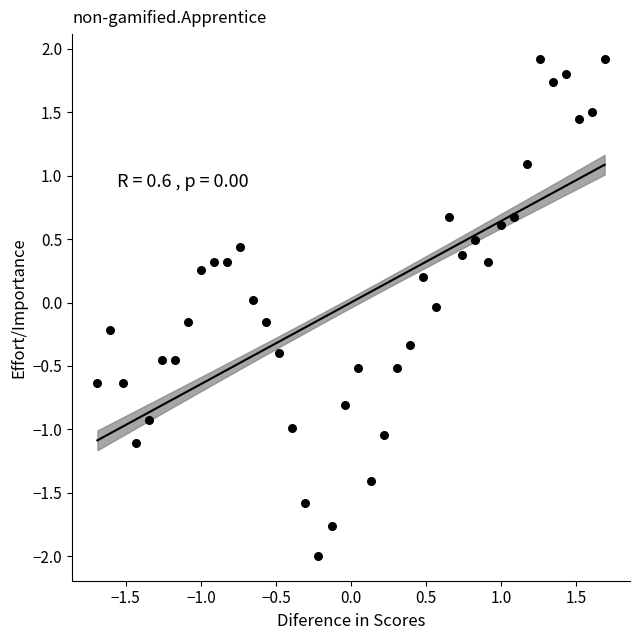

What is the range of Y values (max minus min)?

3.9